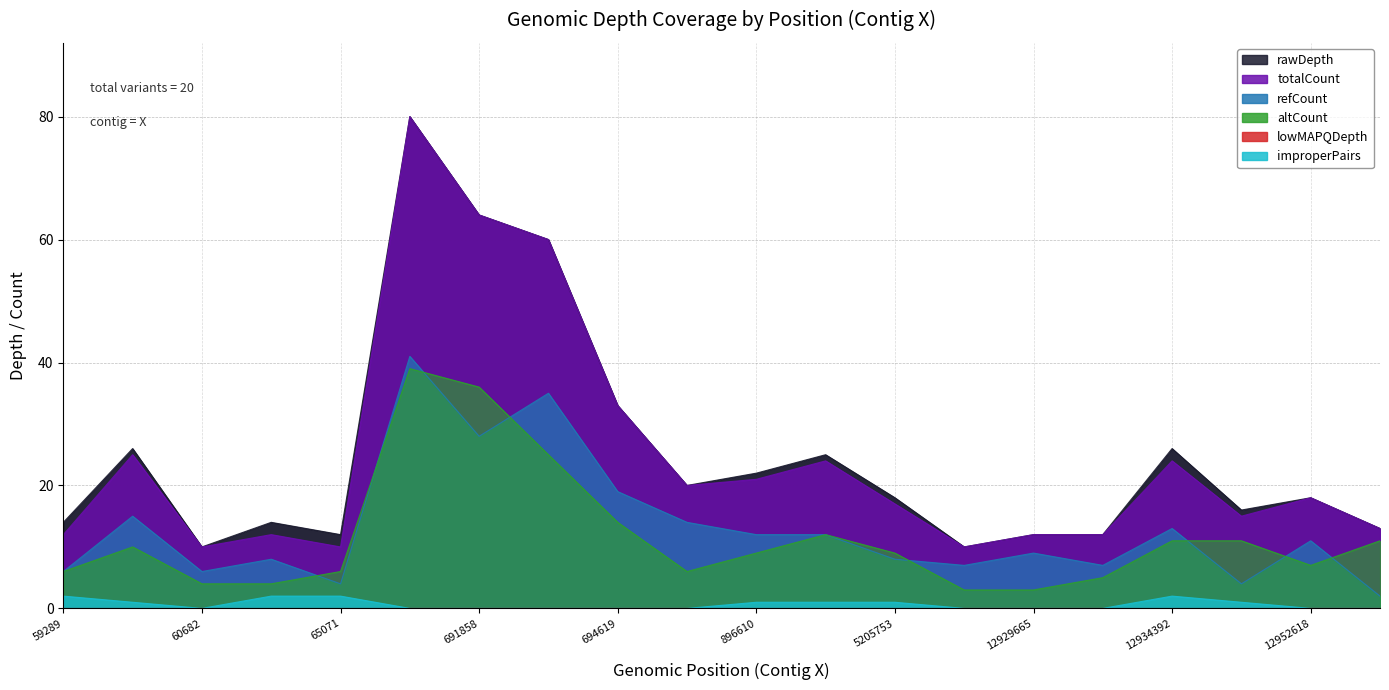

In improperPairs, how many points are higher than both neighbors (excluding endpoints)?

1